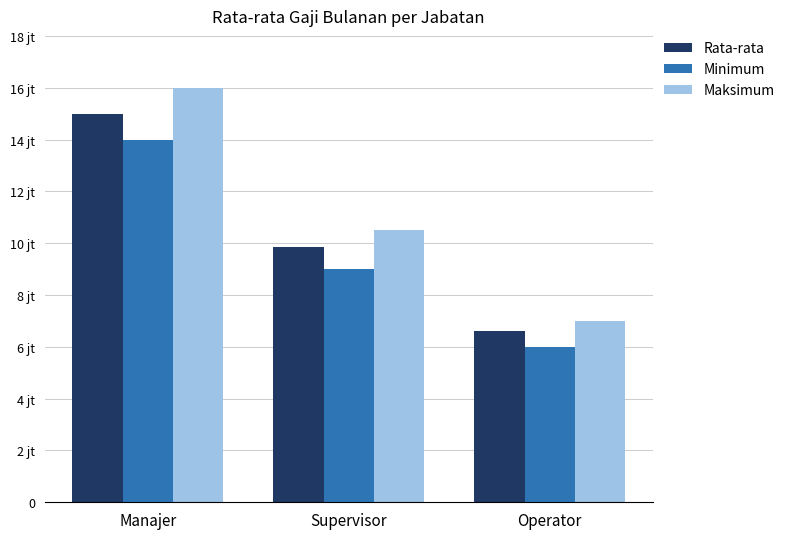

True or false: Rata-rata has a value of 9307043 at Manajer.

False